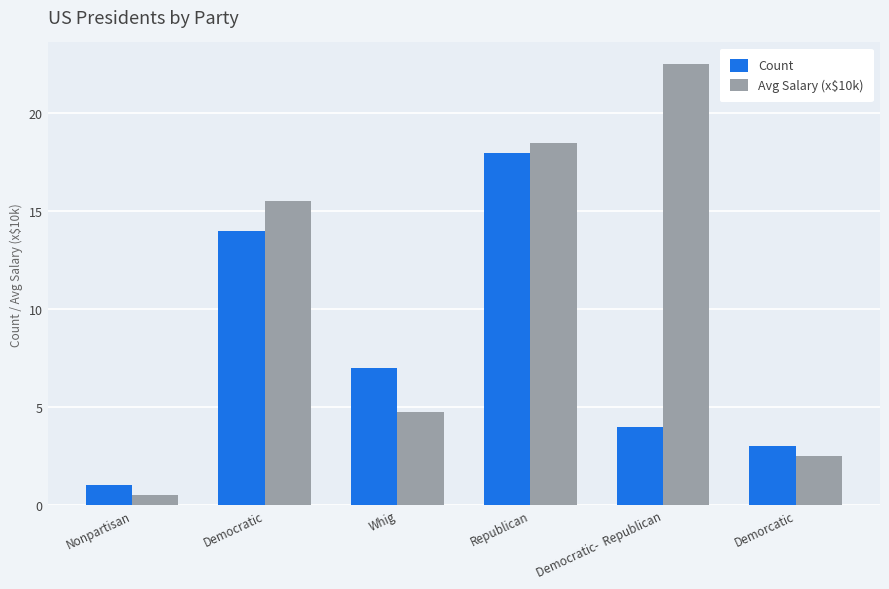

Which series changed the most between Nonpartisan and Whig?

Count